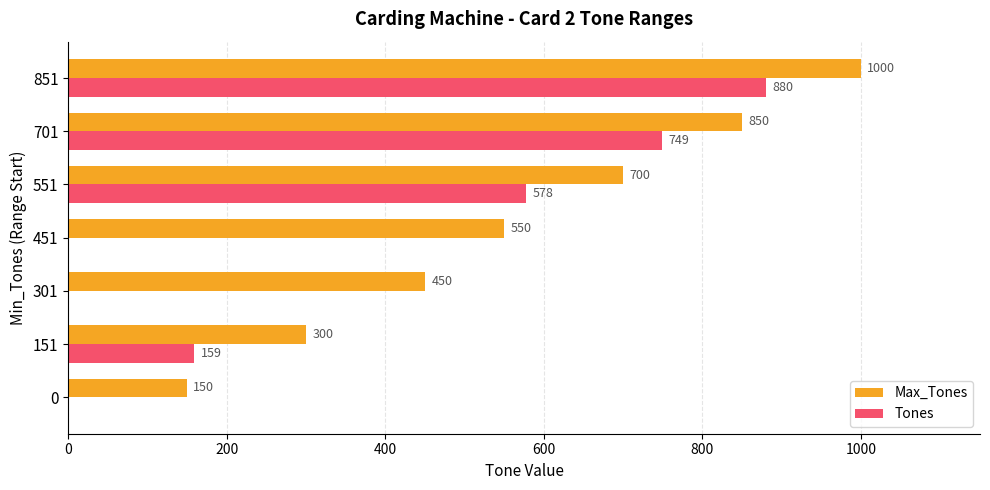

How many distinct data groups are displayed?

2